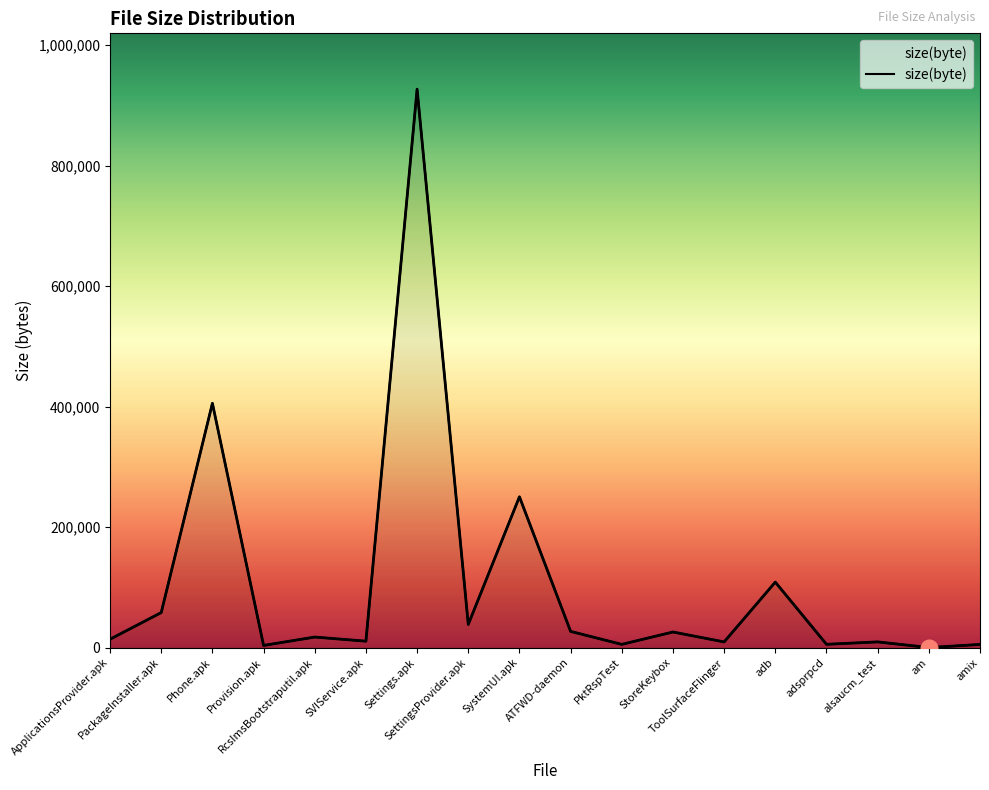

What position from the left is ATFWD-daemon?

10